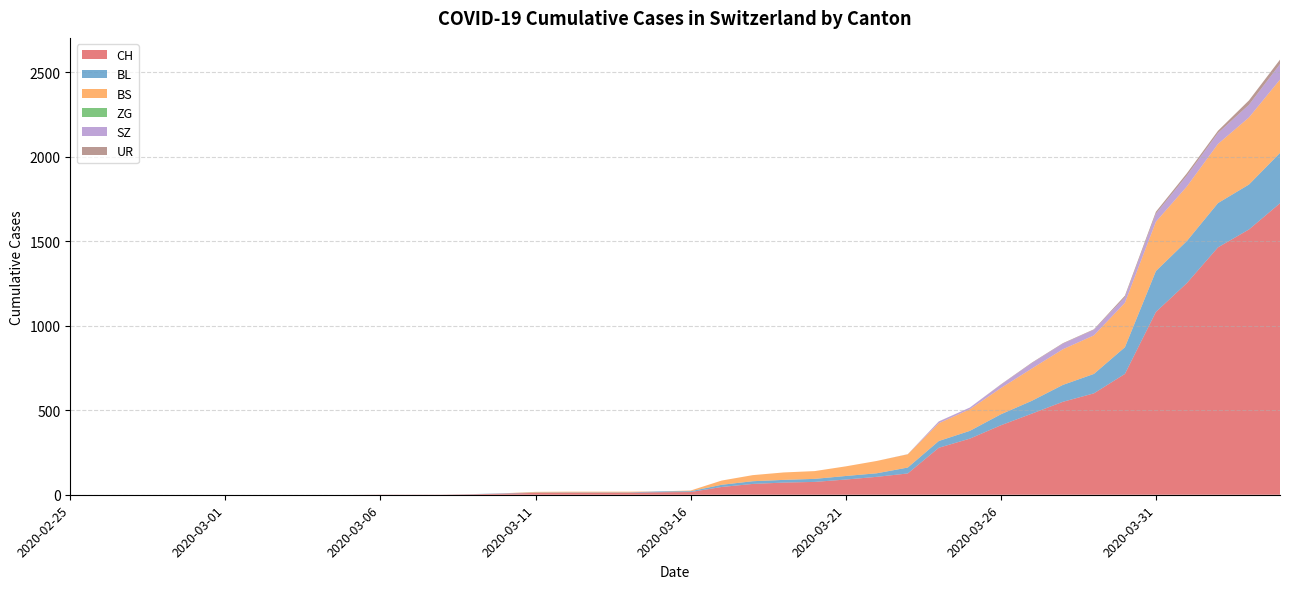

Reading left to right, transcribe all the data shown in this chart.

CH: 0	0	0	0	0	0	0	0	0	0	1	1	1	3	7	11	12	12	12	15	16	46	64	72	76	90	106	126	278	332	411	480	550	600	715	1082	1253	1464	1570	1725
BL: 0	0	0	0	0	0	0	0	0	0	0	0	0	1	2	2	2	2	2	5	5	13	16	16	18	21	21	35	40	46	65	76	100	115	158	242	249	262	266	298
BS: 0	0	0	0	0	0	0	0	0	0	0	0	0	0	0	4	4	4	4	0	4	25	36	44	46	57	73	78	105	128	155	191	211	228	263	292	323	350	397	434
ZG: 0	0	0	0	0	0	0	0	0	0	0	0	0	0	0	0	0	0	0	0	0	0	0	0	0	0	0	0	0	0	0	0	0	0	0	0	0	0	0	0
SZ: 0	0	0	0	0	0	0	0	0	0	0	0	0	0	0	0	0	0	0	0	0	0	0	0	0	0	0	0	10	10	20	32	33	33	33	48	65	65	75	92
UR: 0	0	0	0	0	0	0	0	0	0	0	0	0	0	0	0	0	0	0	0	0	0	0	0	0	0	0	1	1	0	2	3	3	3	9	11	13	13	26	26